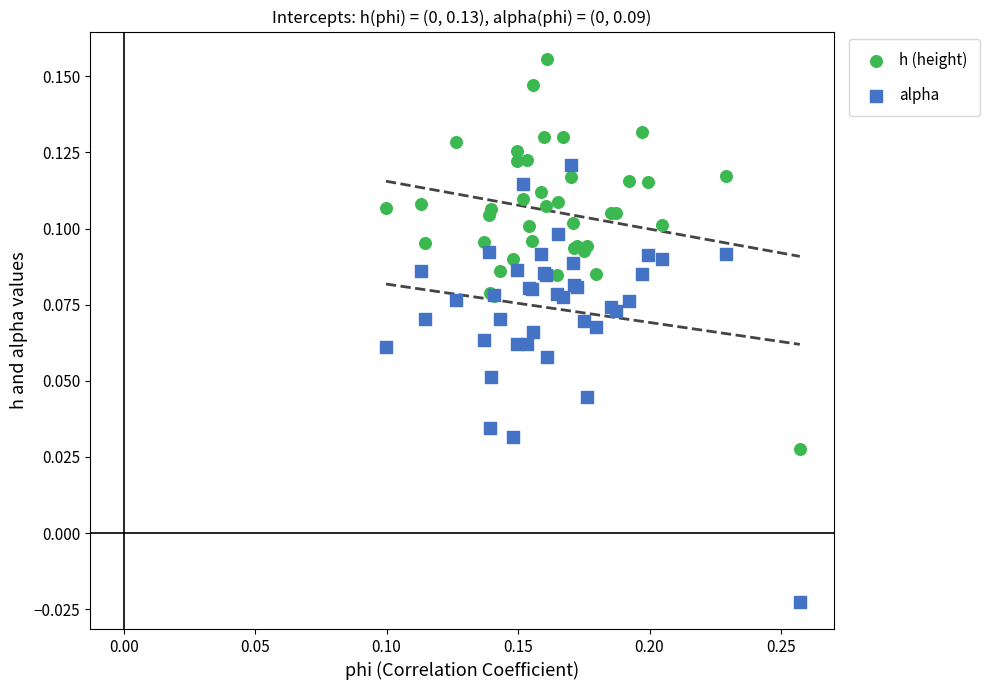

What are all the series names shown in the legend?

h (height), alpha